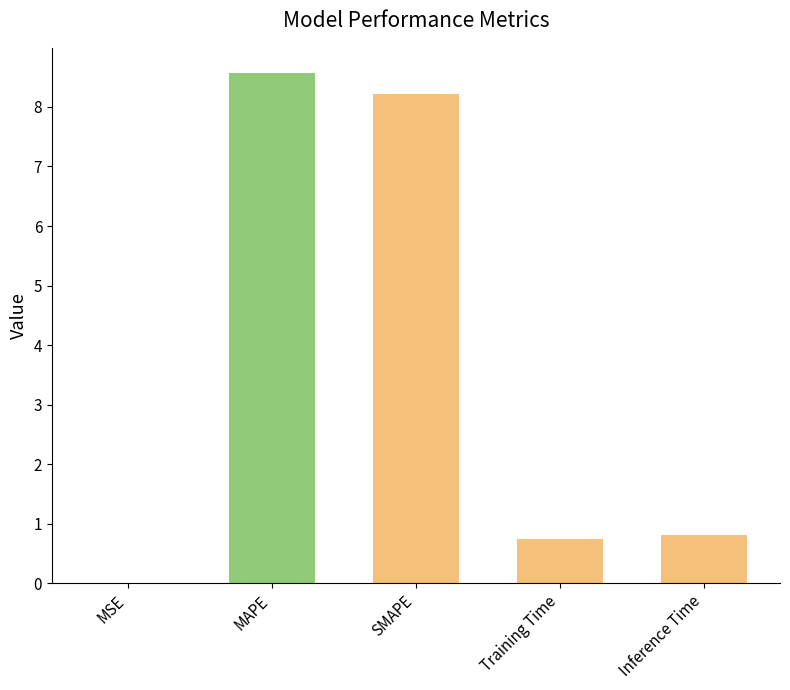

Reading left to right, what are all the values shown in this chart?

MSE=0.0	MAPE=8.6	SMAPE=8.2	Training Time=0.7	Inference Time=0.8